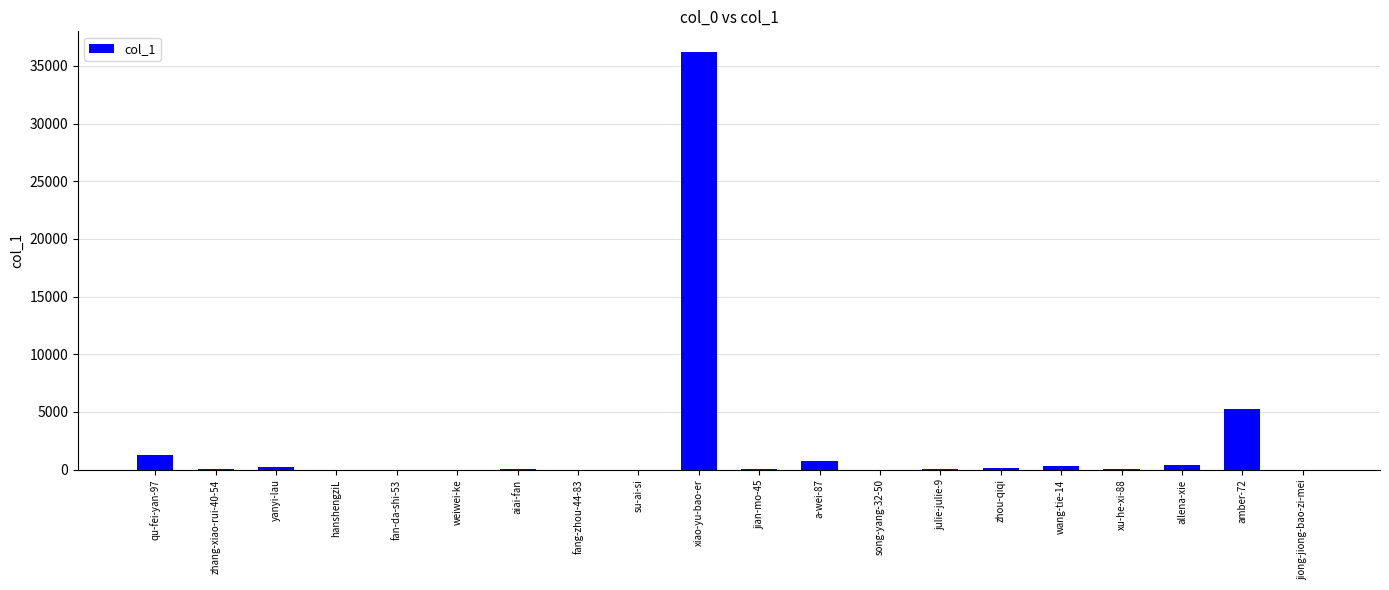

True or false: the data shows 747 at a-wei-87.

True